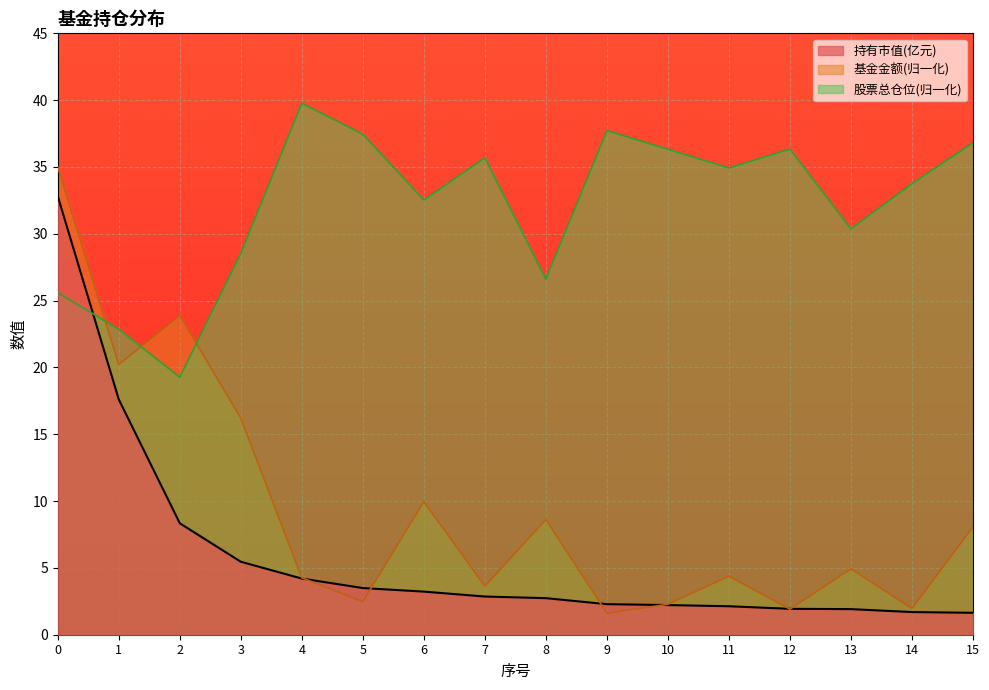

Reading left to right, extract all data points from this chart.

持有市值(亿元): 0=32.8	1=17.6	2=8.3	3=5.5	4=4.2	5=3.5	6=3.2	7=2.9	8=2.7	9=2.3	10=2.2	11=2.1	12=1.9	13=1.9	14=1.7	15=1.6
基金金额: 0=35.0	1=20.2	2=23.9	3=16.2	4=4.3	5=2.5	6=10.0	7=3.6	8=8.6	9=1.6	10=2.3	11=4.4	12=1.9	13=4.9	14=2.0	15=8.1
股票总仓位: 0=25.6	1=22.9	2=19.3	3=28.5	4=39.8	5=37.4	6=32.5	7=35.7	8=26.6	9=37.7	10=36.3	11=34.9	12=36.3	13=30.4	14=33.8	15=36.8